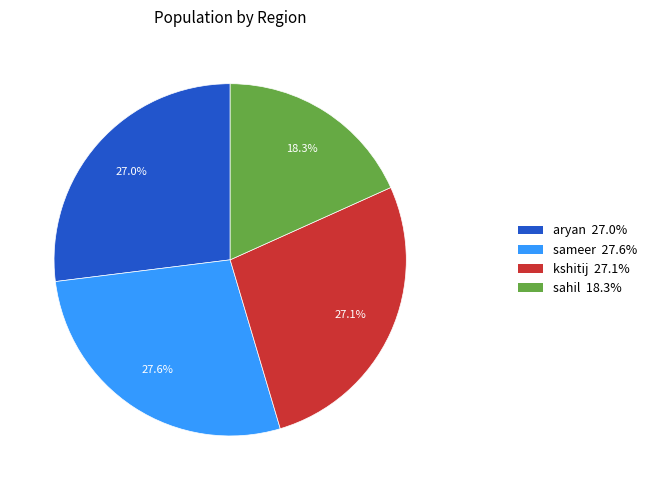

What percentage is the sahil slice, to the nearest percent?

18%